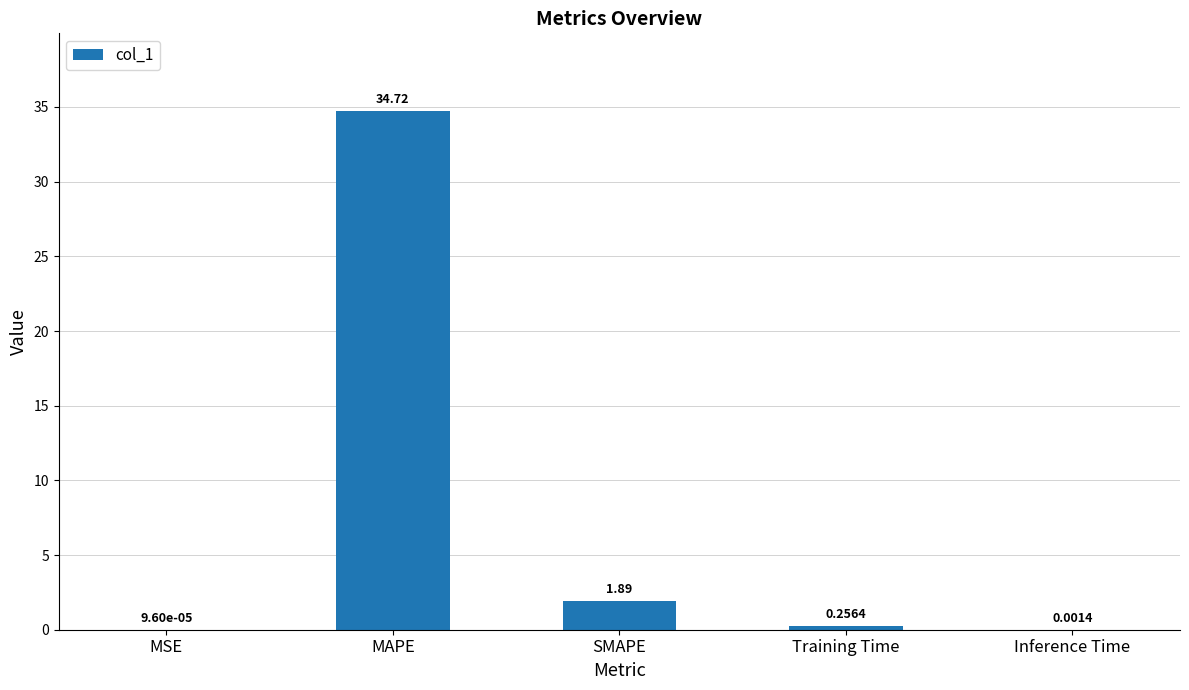

At which category does the chart reach its peak across all series?

MAPE